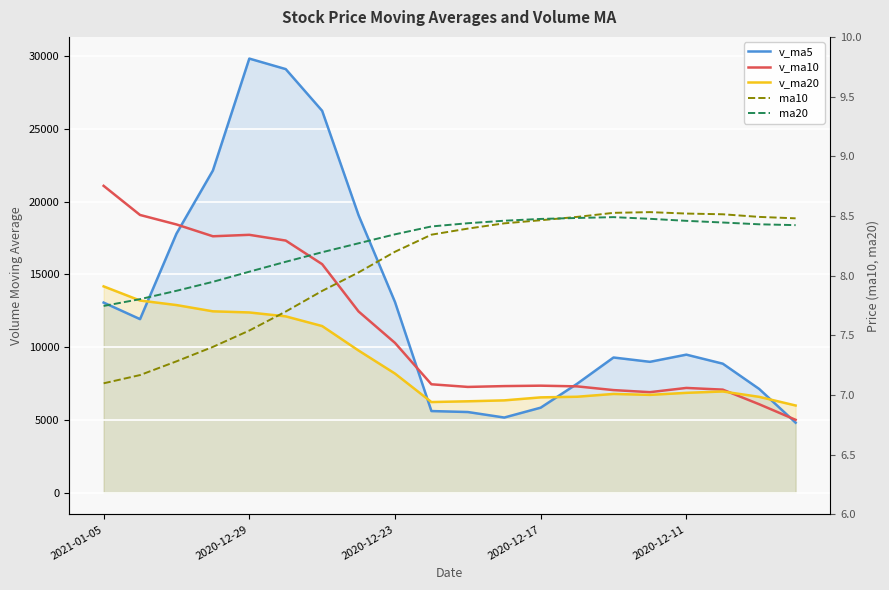

How many data points in ma20 are less than 8?

4